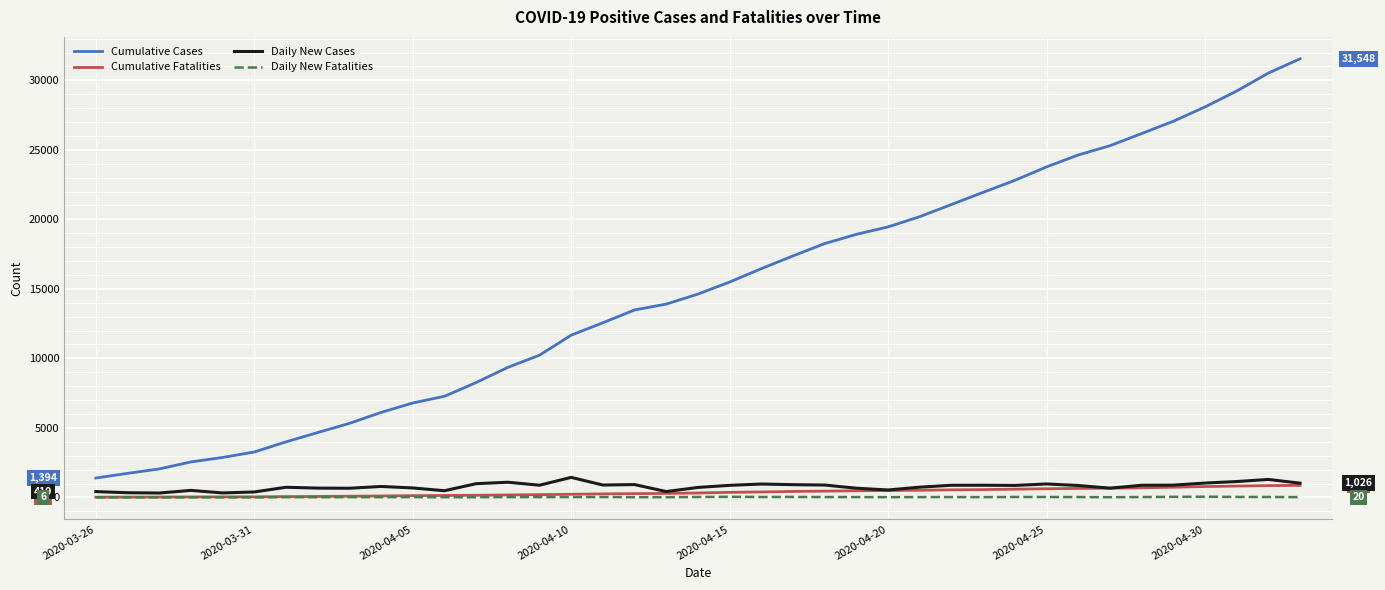

How many values in the Daily New Fatalities series are below 22?

18